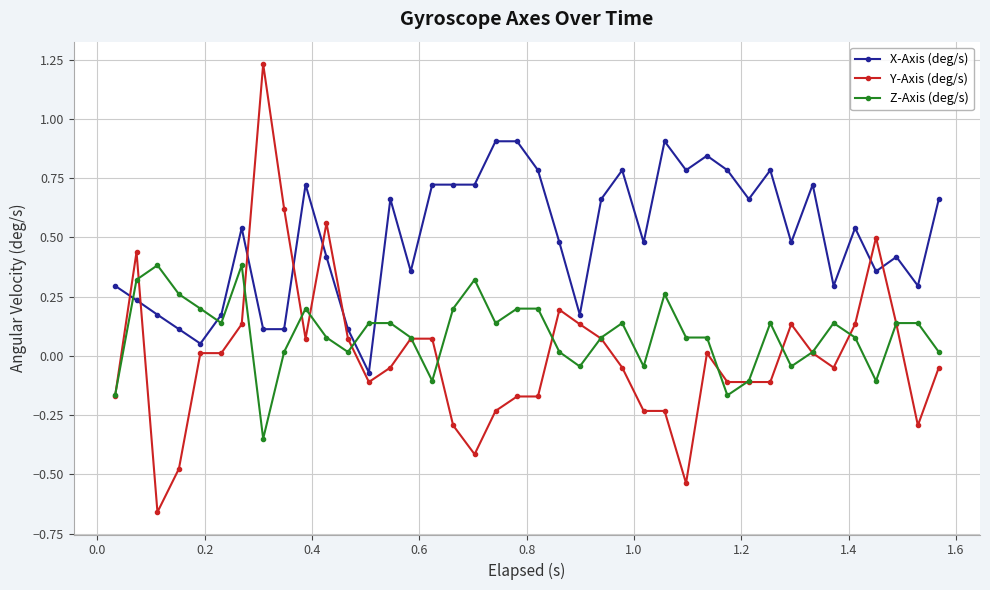

Which series has the widest spread of values?

Y-Axis (deg/s)